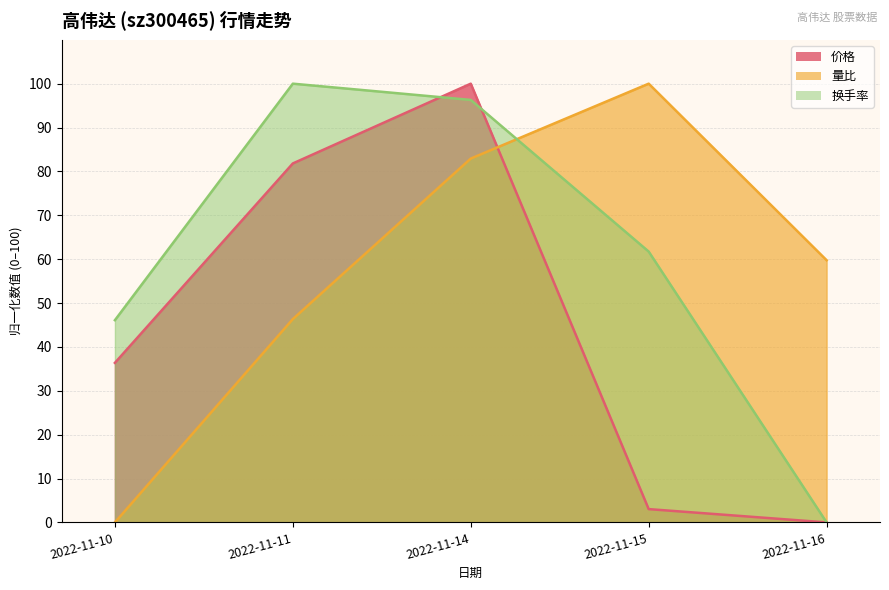

Reading right to left, list all the values displayed in this chart.

价格: 0.0	3.0	100.0	81.8	36.4
量比: 59.8	100.0	82.9	46.3	0.0
换手率: 0.0	61.7	96.3	100.0	46.1